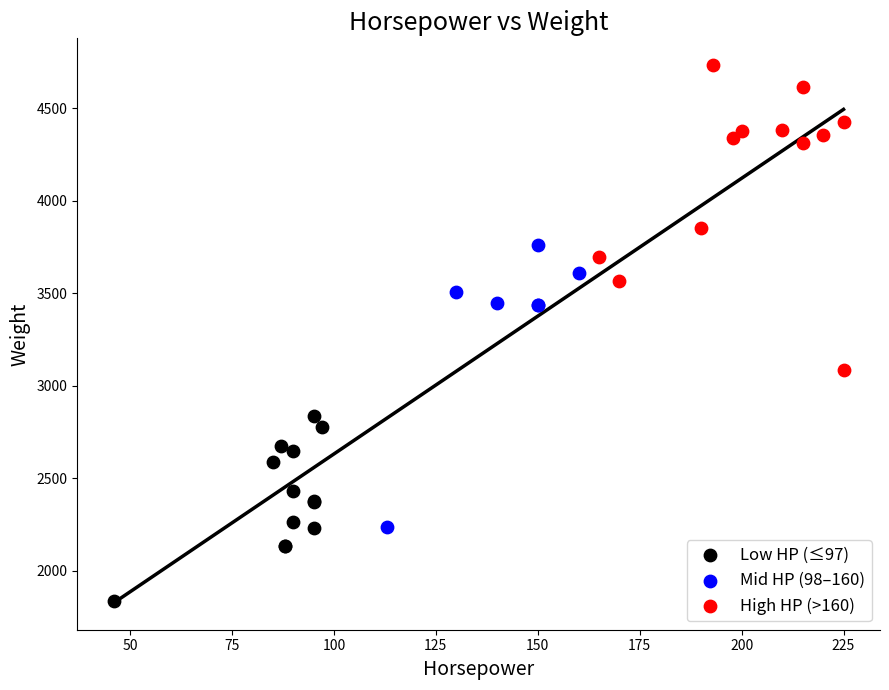

Which series reaches the maximum Y coordinate?

High HP (>160)